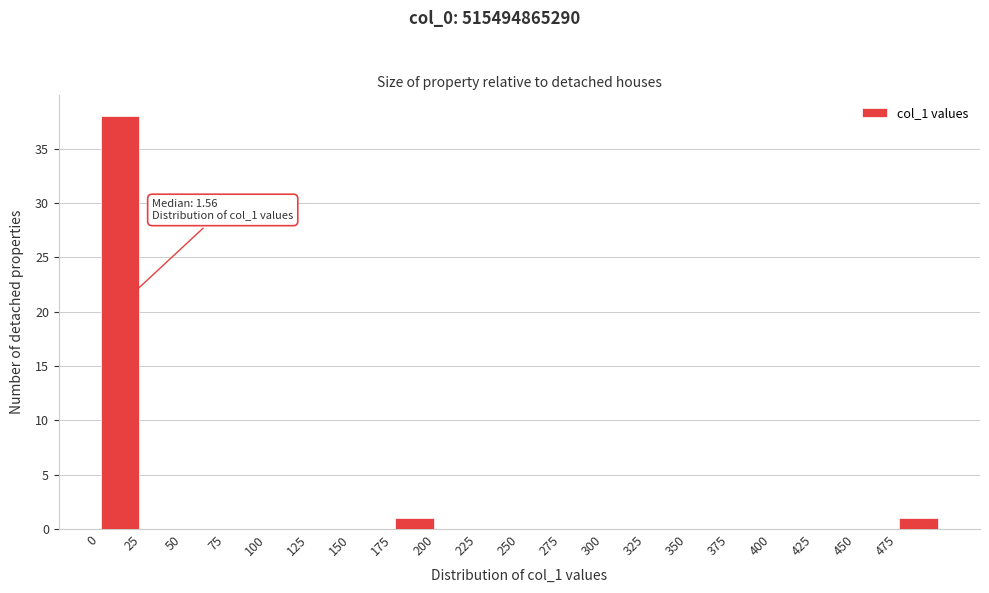

Over which range of the x-axis is the bar tallest?

0 to 25